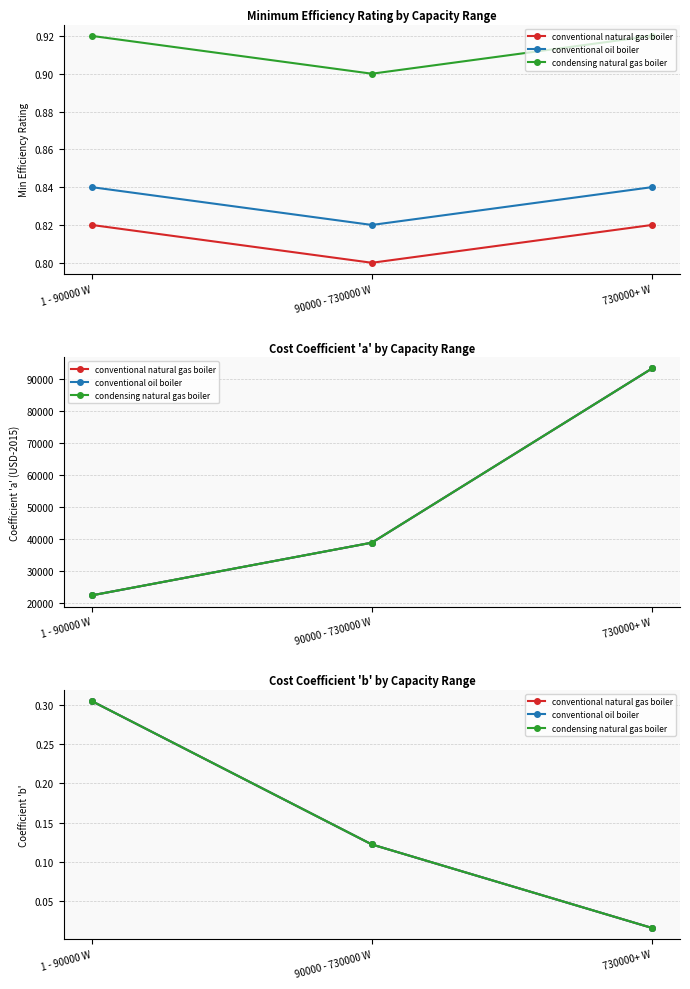

What is the difference between the maximum and minimum values in the condensing natural gas boiler series?

0.3